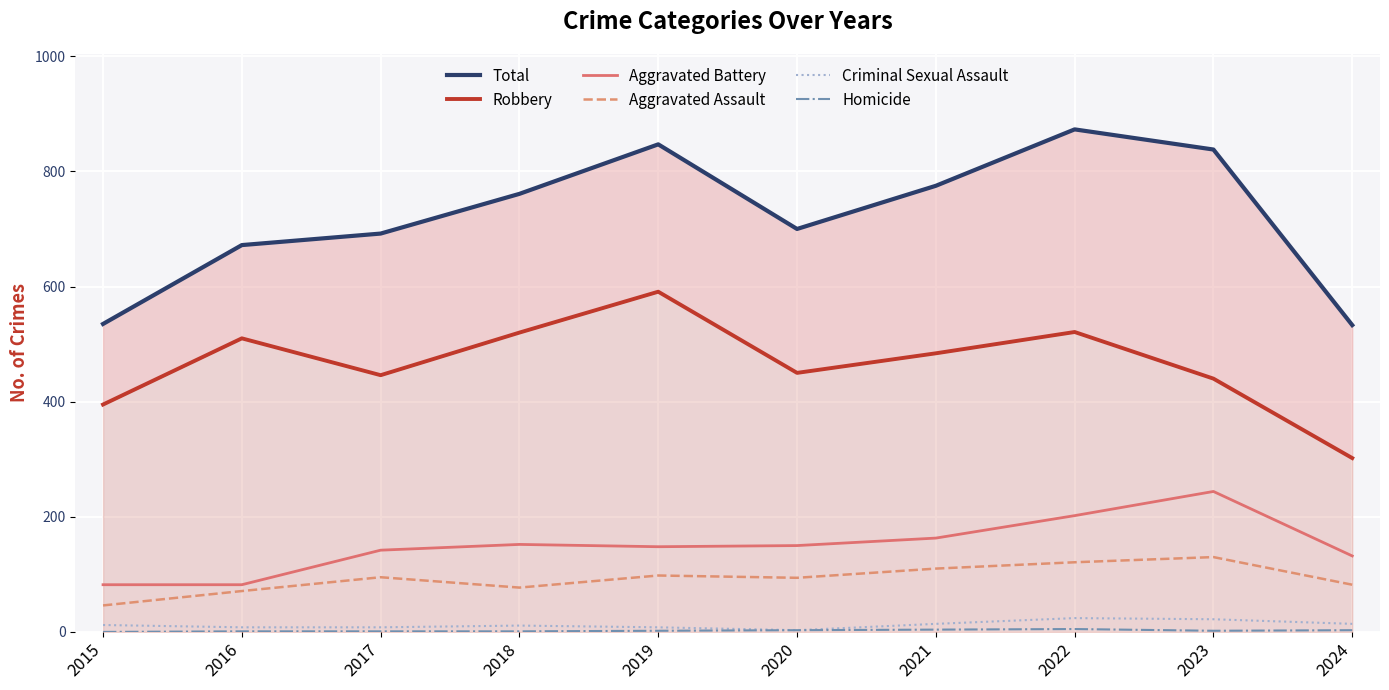

Does the chart display data point markers on the line(s)?

No